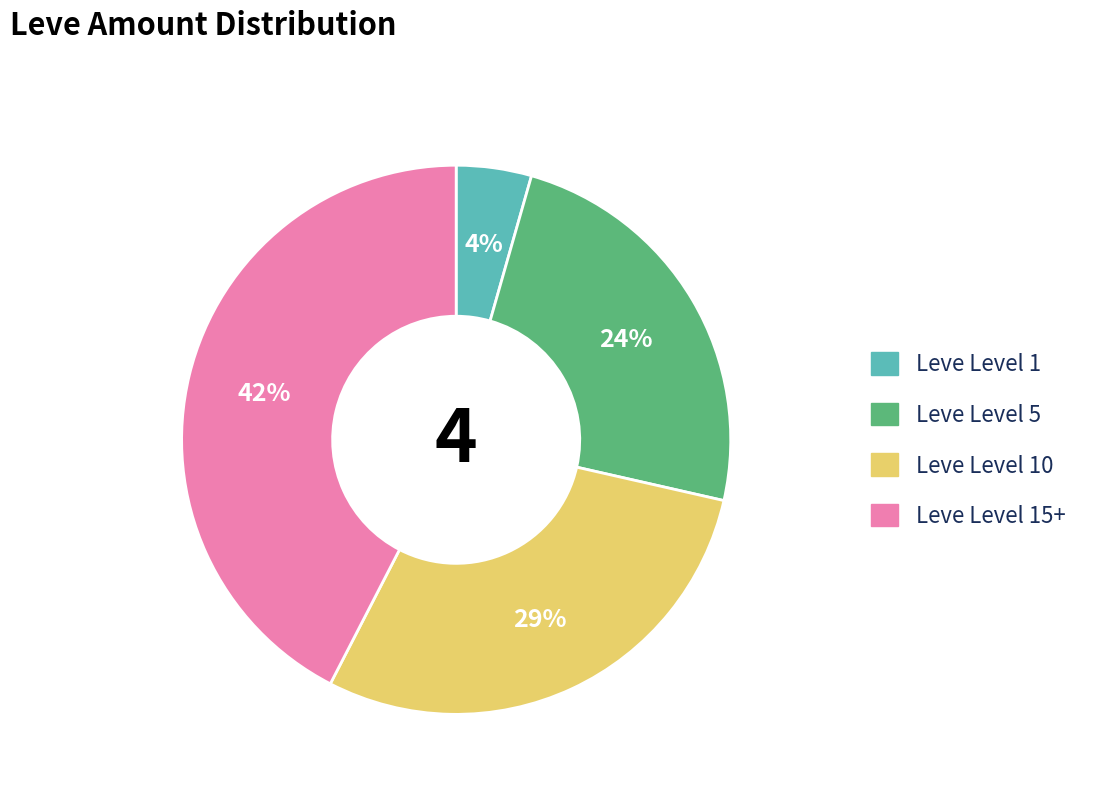

To the nearest percent, what is the difference between the largest and smallest slice percentages?

38%